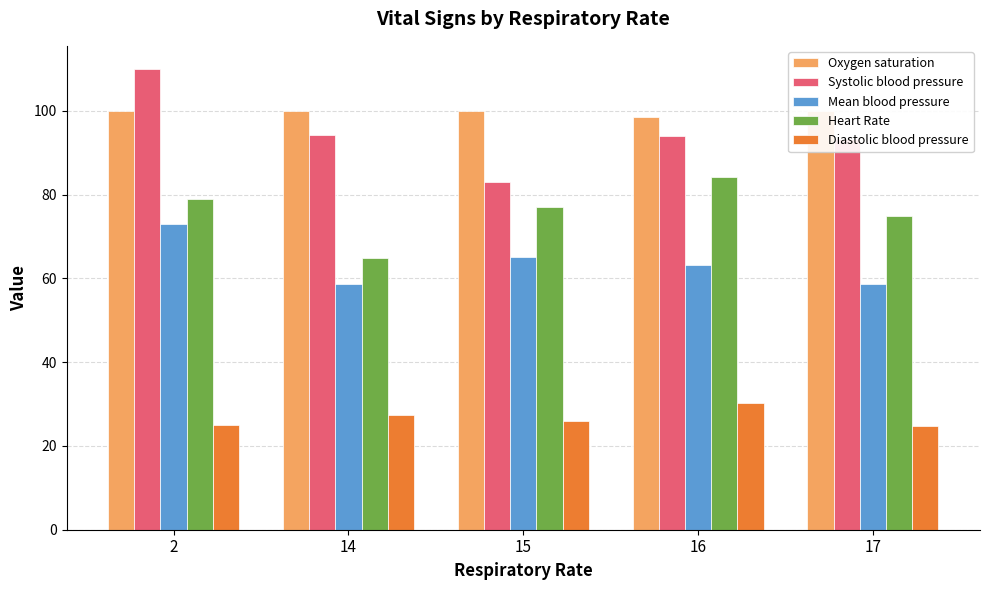

Count the Oxygen saturation values in the range 100 to 101.

4